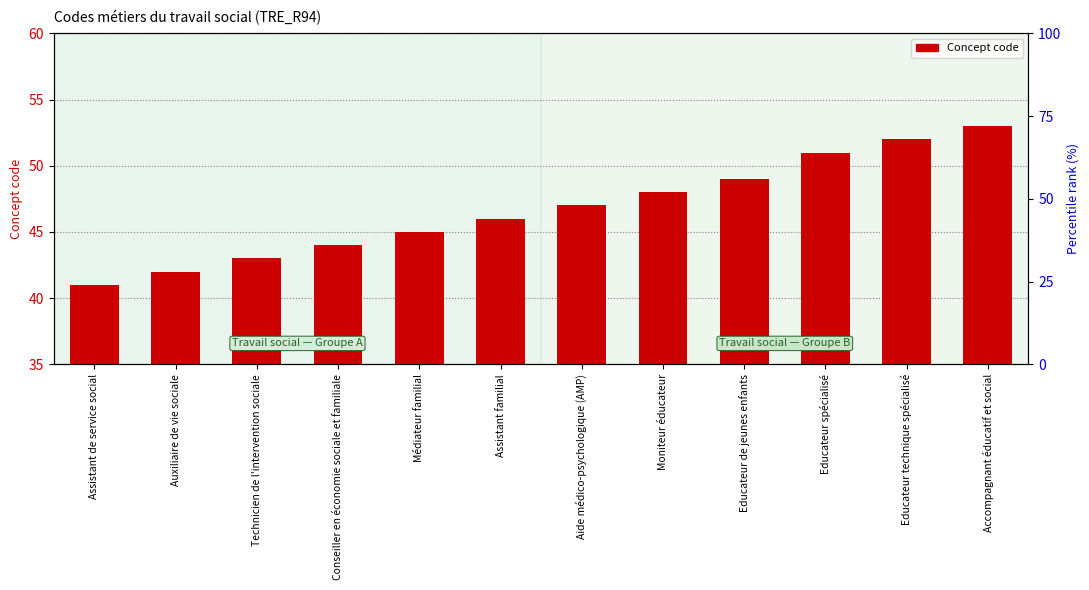

Reading left to right, what are all the values shown in this chart?

Assistant de service social=41	Auxiliaire de vie sociale=42	Technicien de l'intervention sociale=43	Conseiller en économie sociale et familiale=44	Médiateur familial=45	Assistant familial=46	Aide médico-psychologique (AMP)=47	Moniteur éducateur=48	Educateur de jeunes enfants=49	Educateur spécialisé=51	Educateur technique spécialisé=52	Accompagnant éducatif et social=53